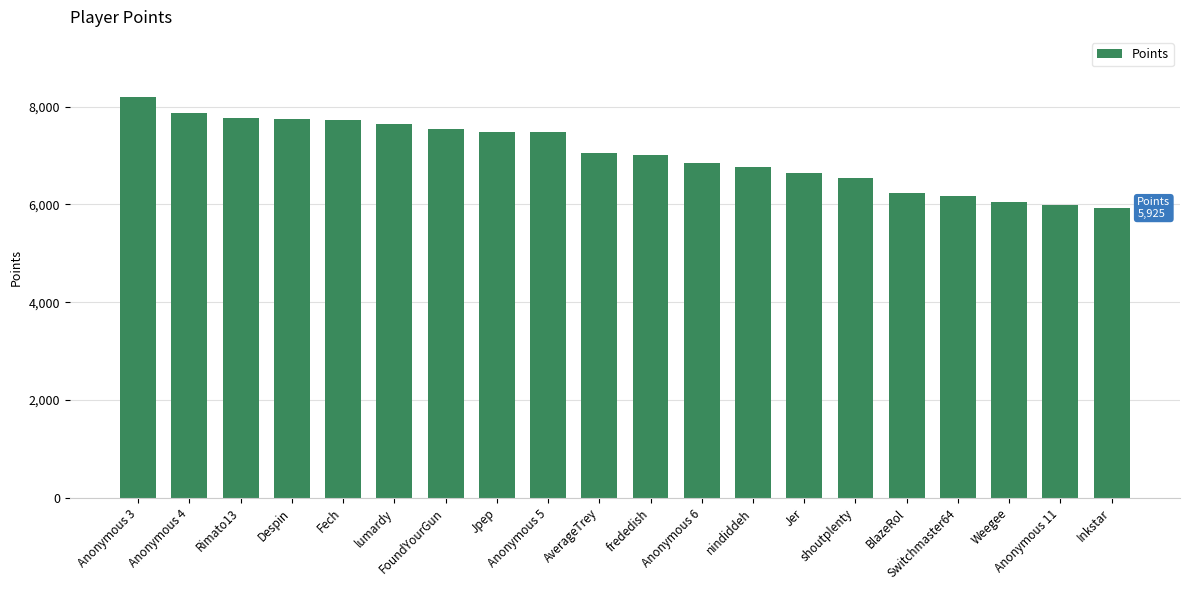

What is the greatest value displayed?

8197